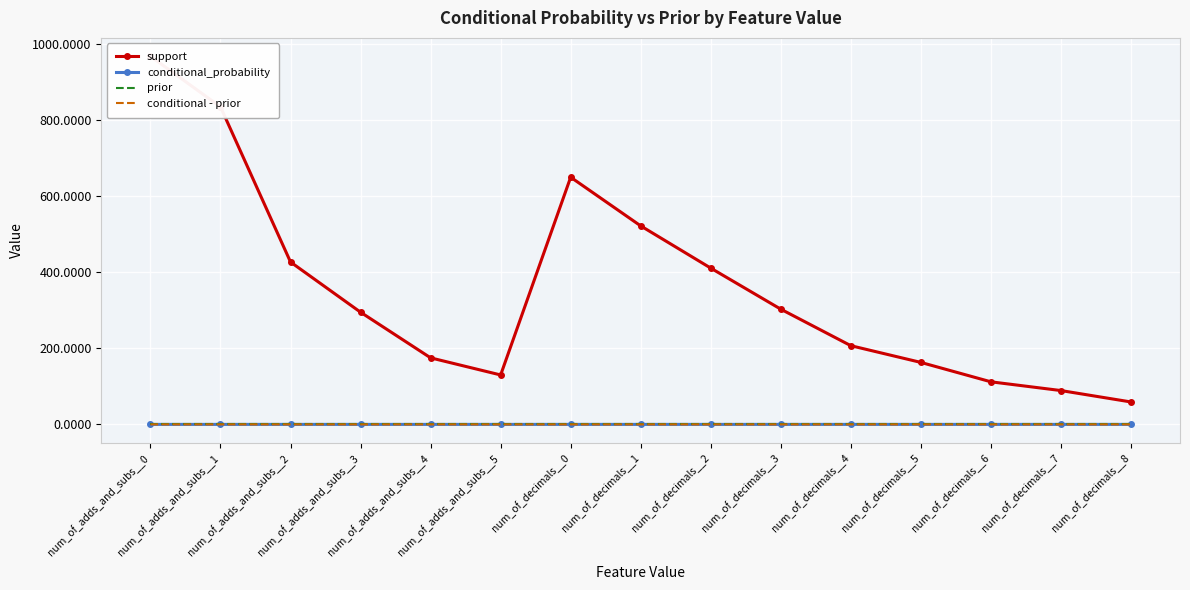

What is the label of the 8th point from the right?

num_of_decimals__1